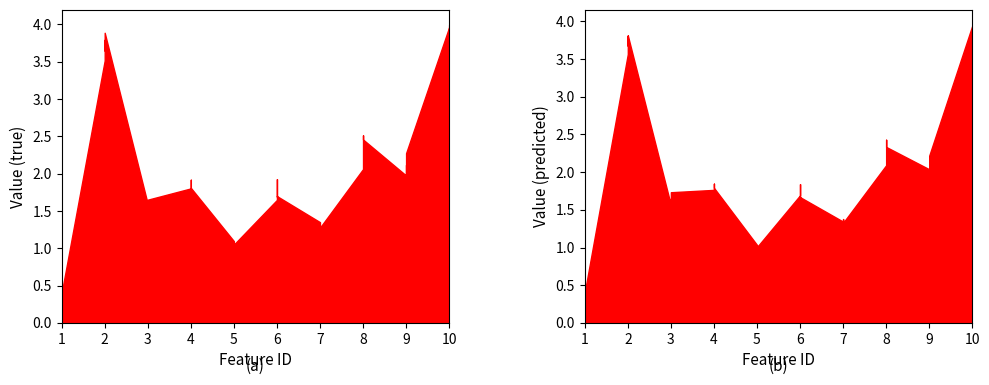

The predicted series shows 2.5 at 26. True or false?

False